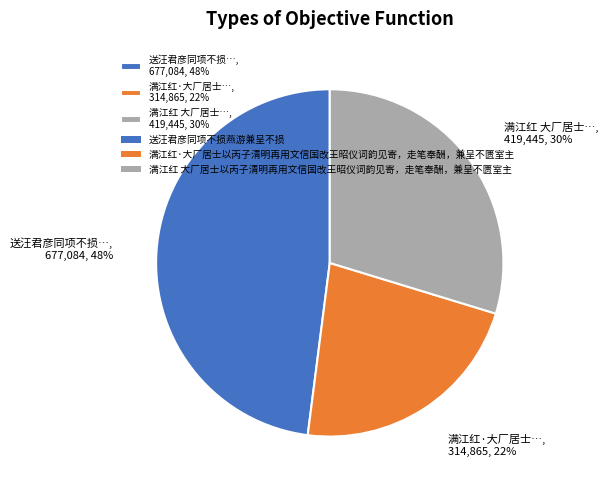

To the nearest percent, what is the difference between the largest and smallest slice percentages?

26%